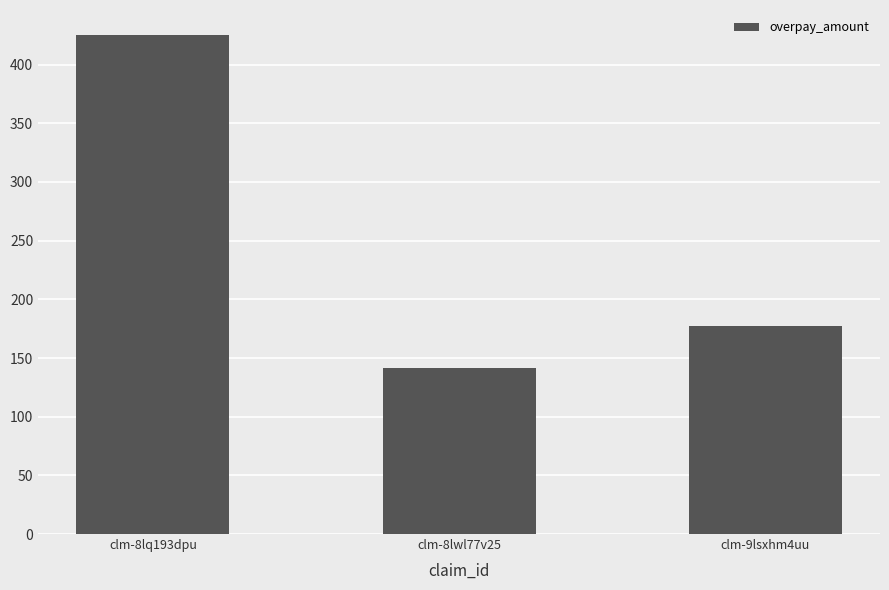

Read the value at clm-8lwl77v25.

141.8